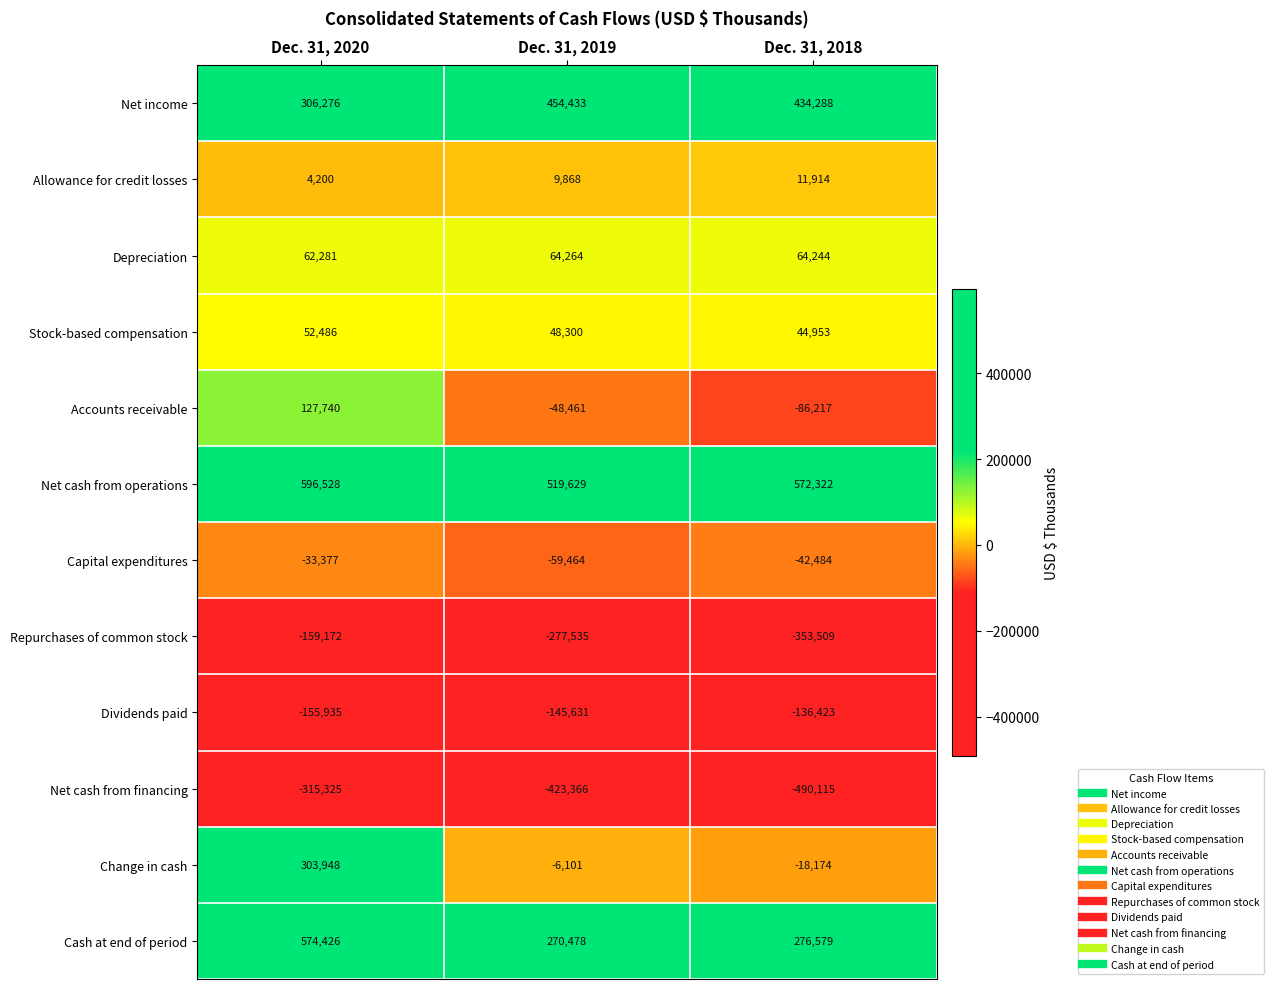

What value does the Stock-based compensation series have at Dec. 31, 2020, to the nearest 10?

52490